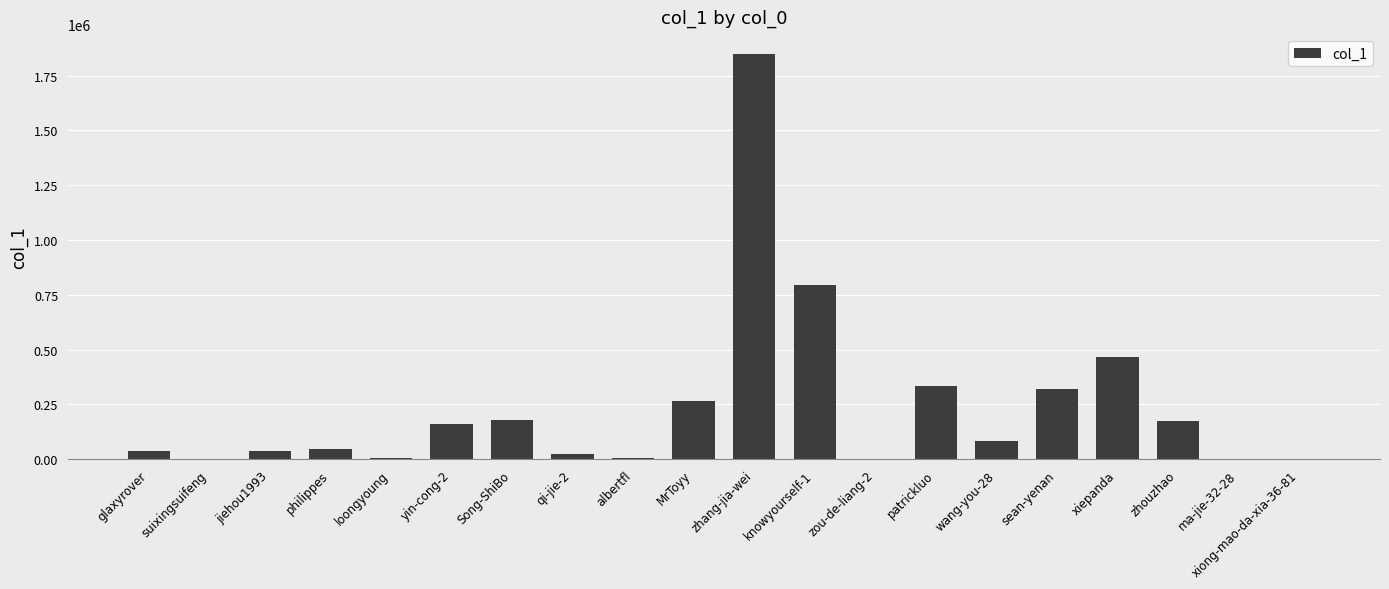

Count the number of categories in the chart.

20